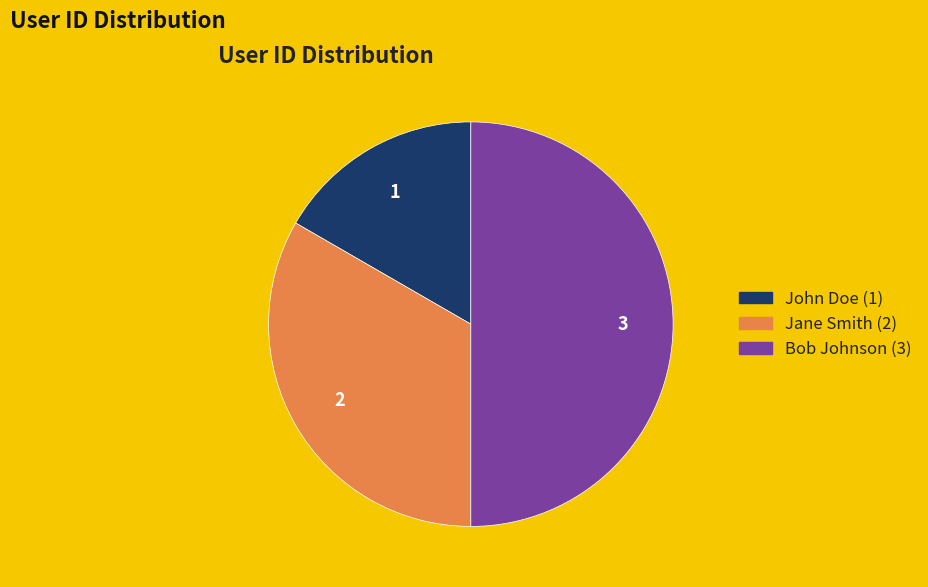

Rank the categories by value from lowest to highest.

John Doe, Jane Smith, Bob Johnson